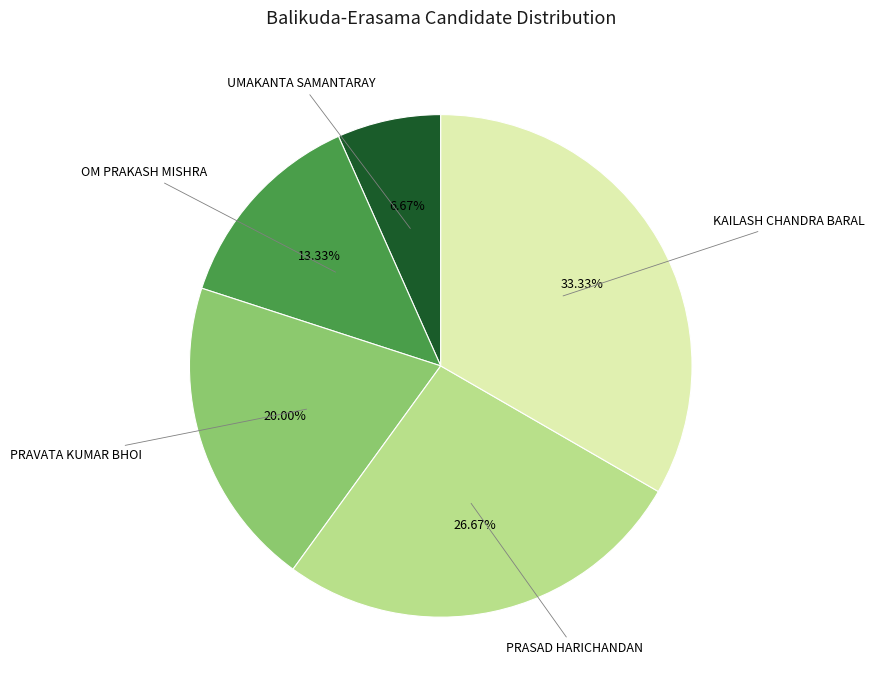

To the nearest percent, what portion does OM PRAKASH MISHRA represent?

13%